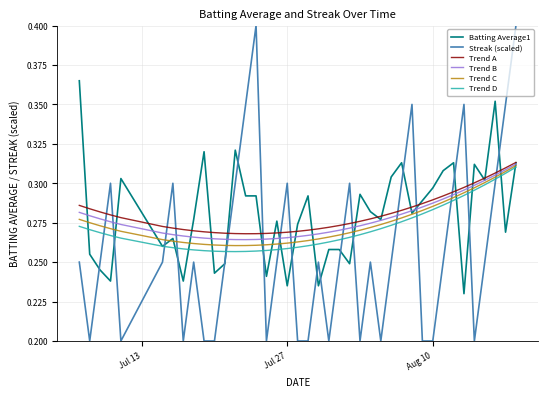

How many categories are shown in the chart?

40